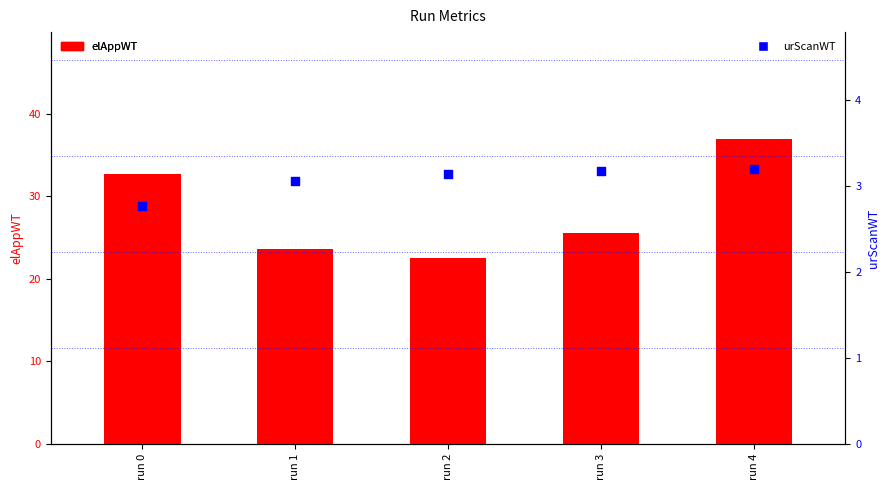

Which series reaches the minimum Y coordinate?

urScanWT